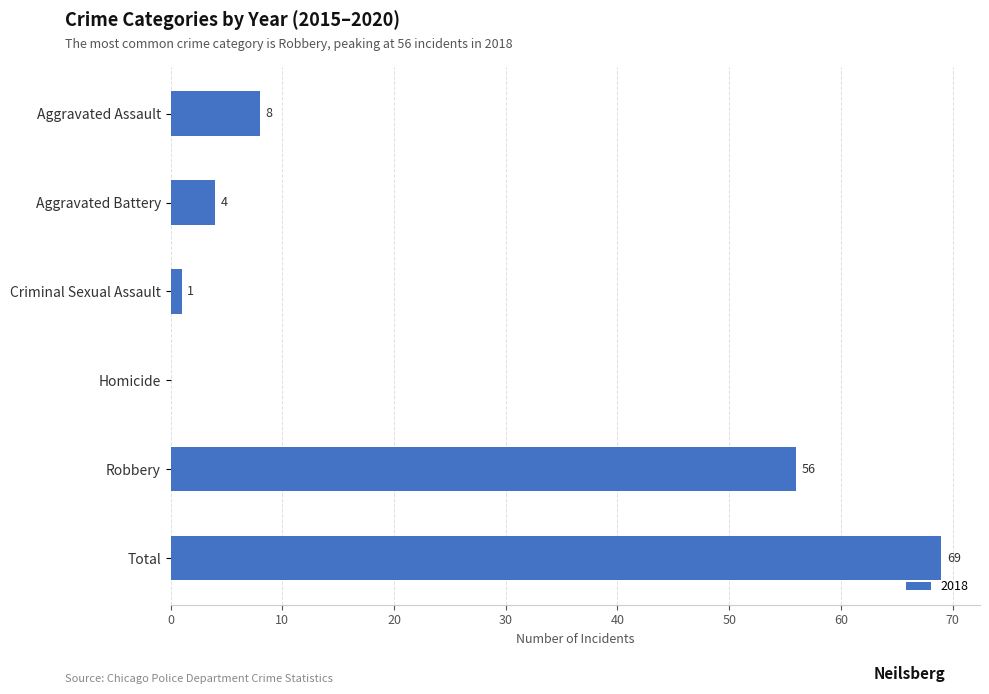

The value at Aggravated Battery is 4. True or false?

True